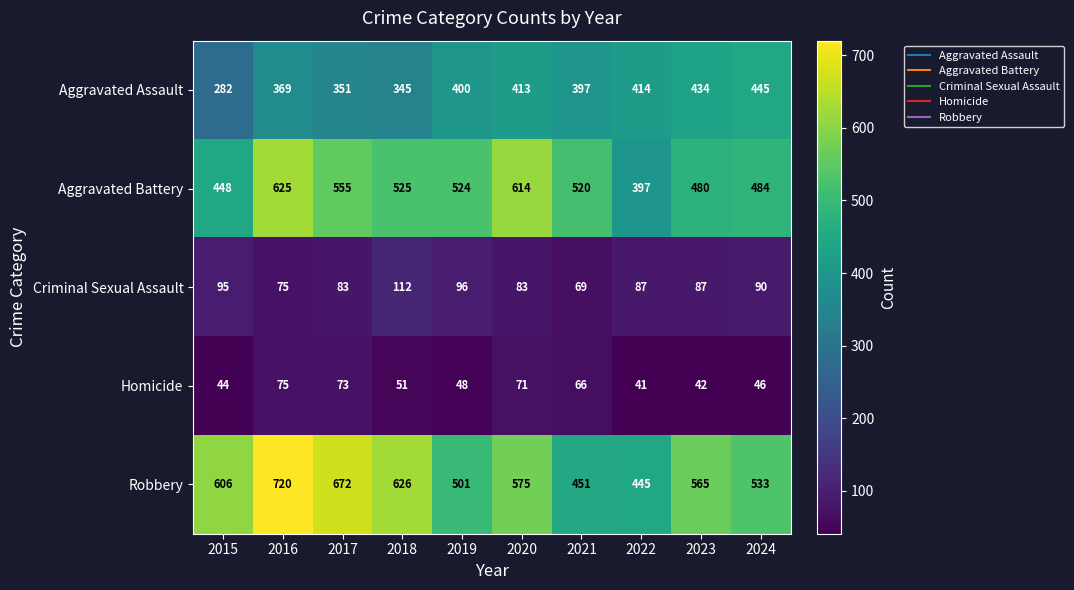

Which series has the largest range (max minus min)?

Robbery